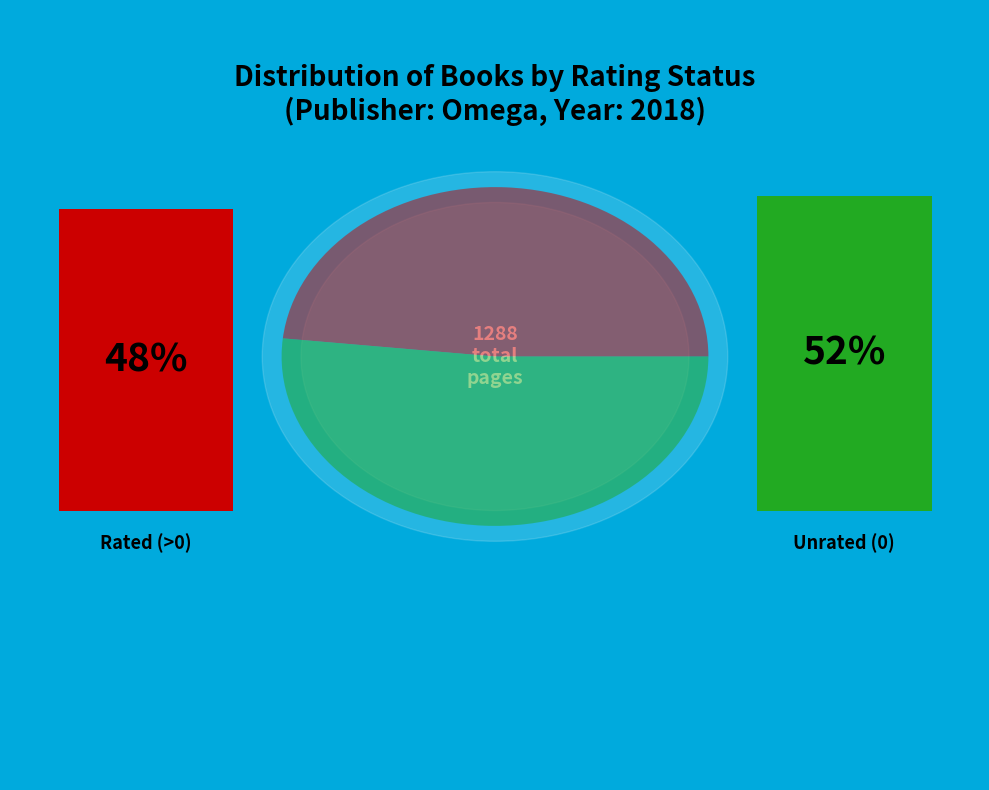

To the nearest percent, what portion does 25 represent?

7%